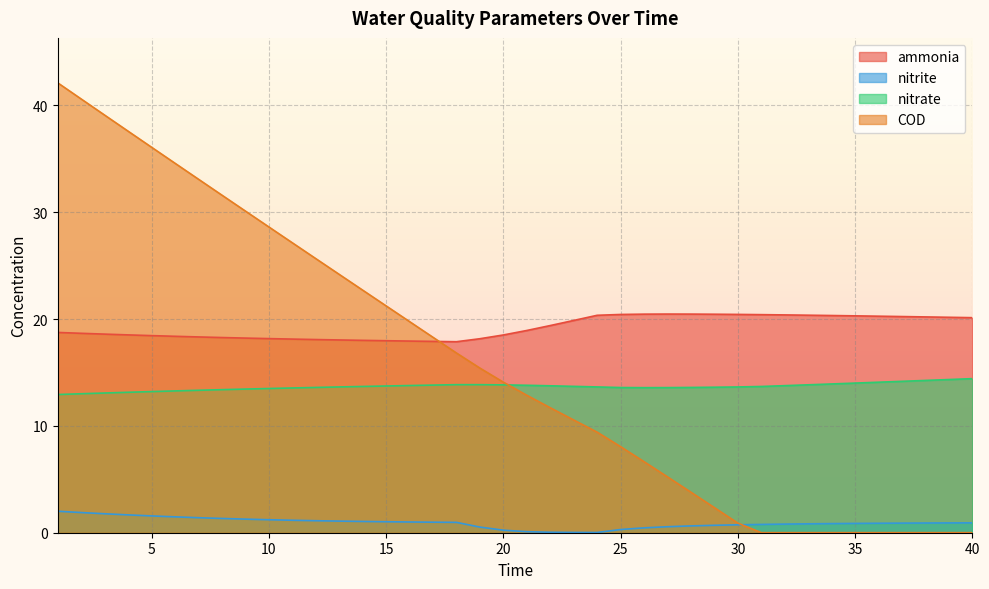

True or false: nitrate and ammonia cross at least once.

False